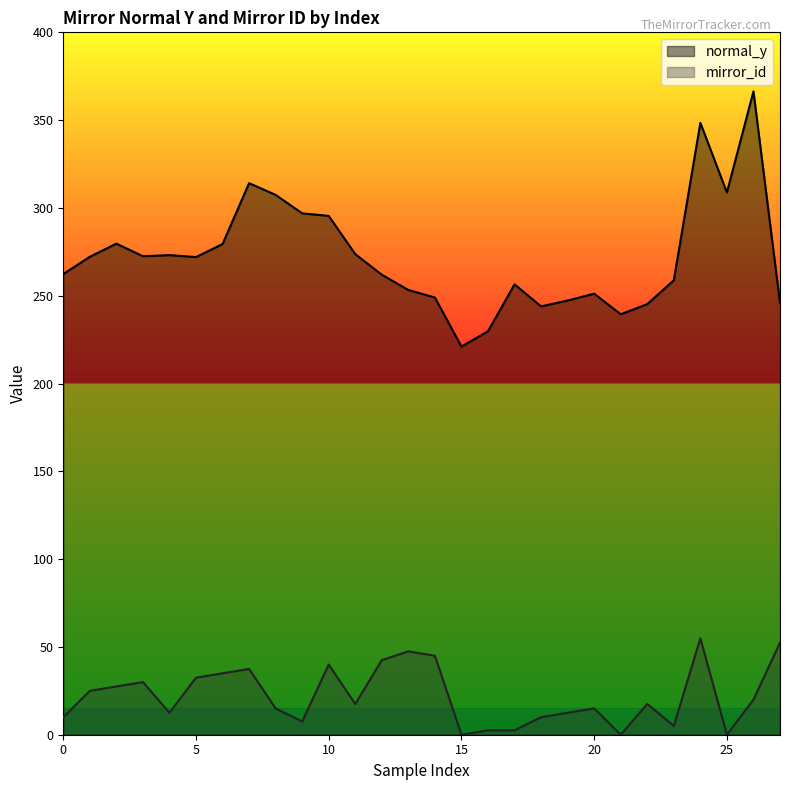

What is the difference between the highest and lowest values at 0?

252.3